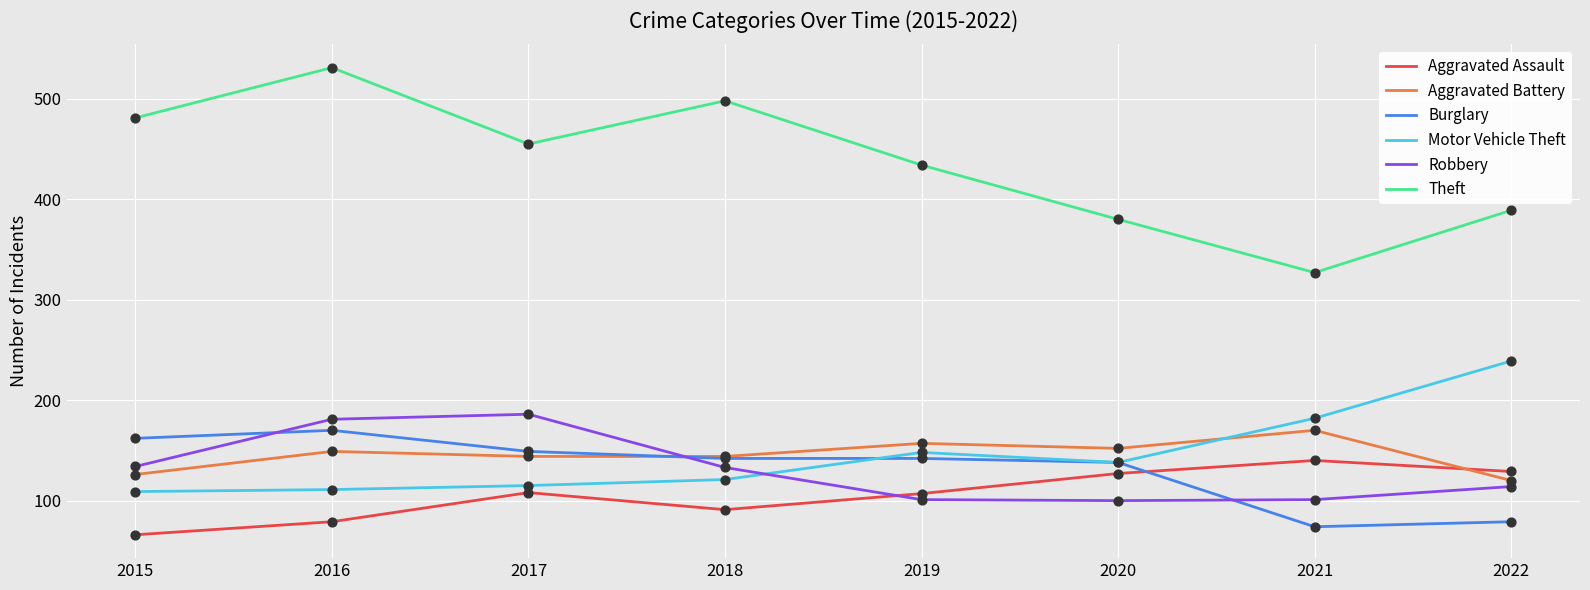

What is the total value across all series at 2020?

1035